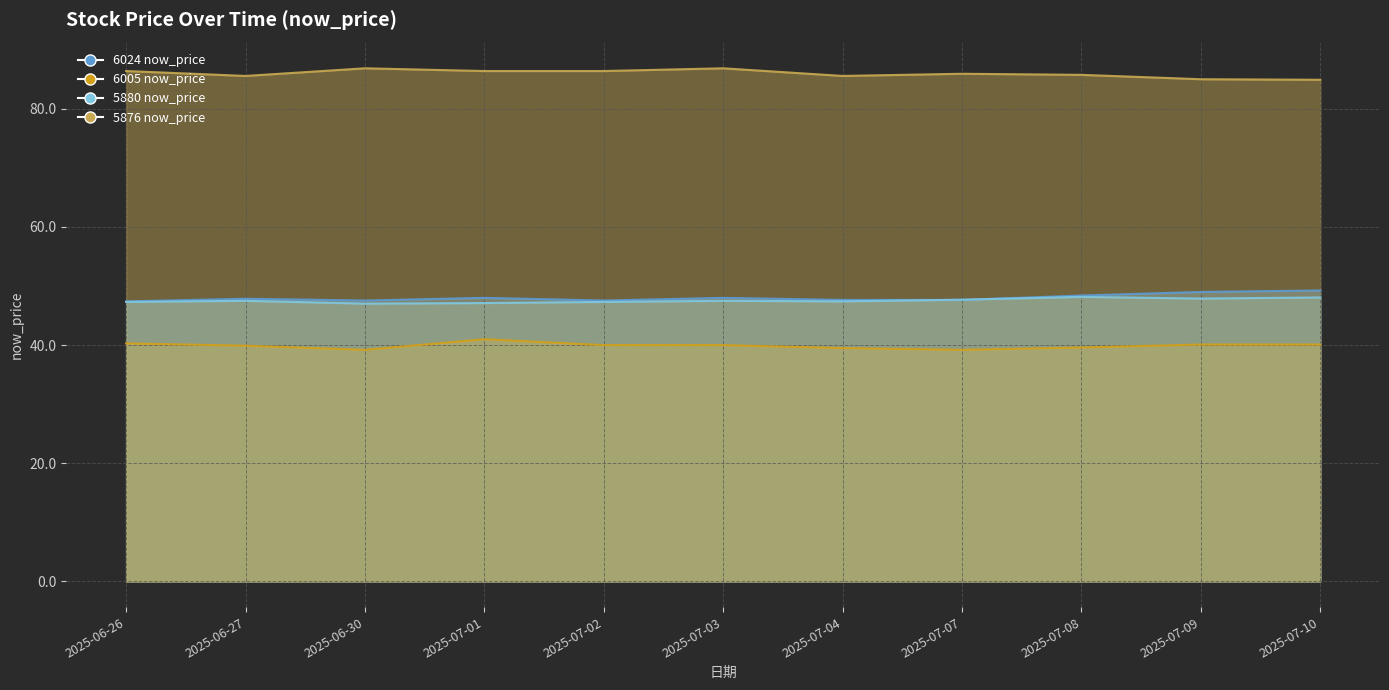

Where do now_price_6024 and now_price_5880 first cross each other?

2025-07-04 and 2025-07-07